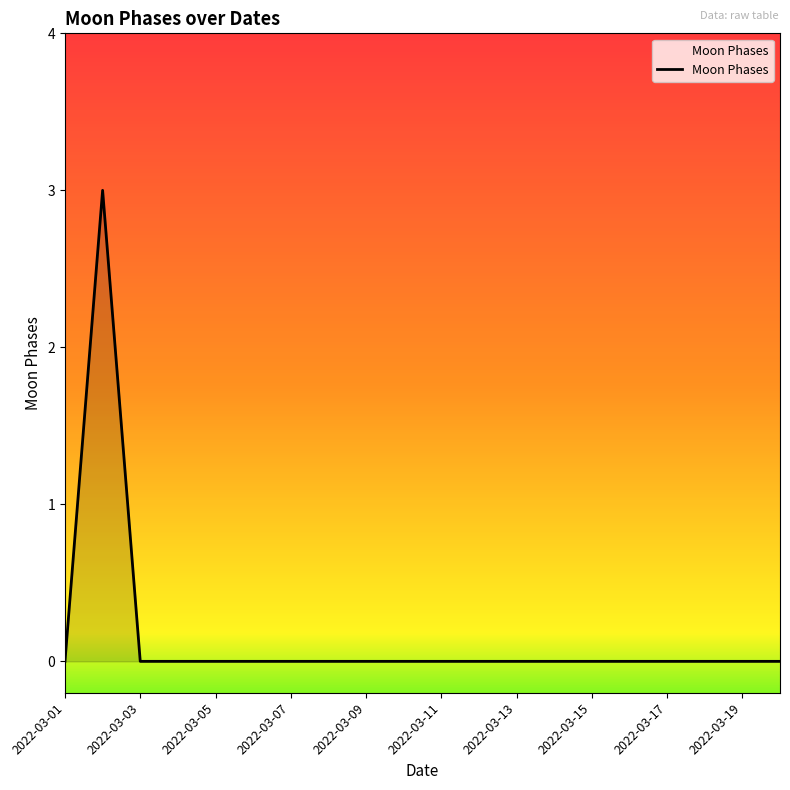

What is the difference between the maximum and minimum values?

3